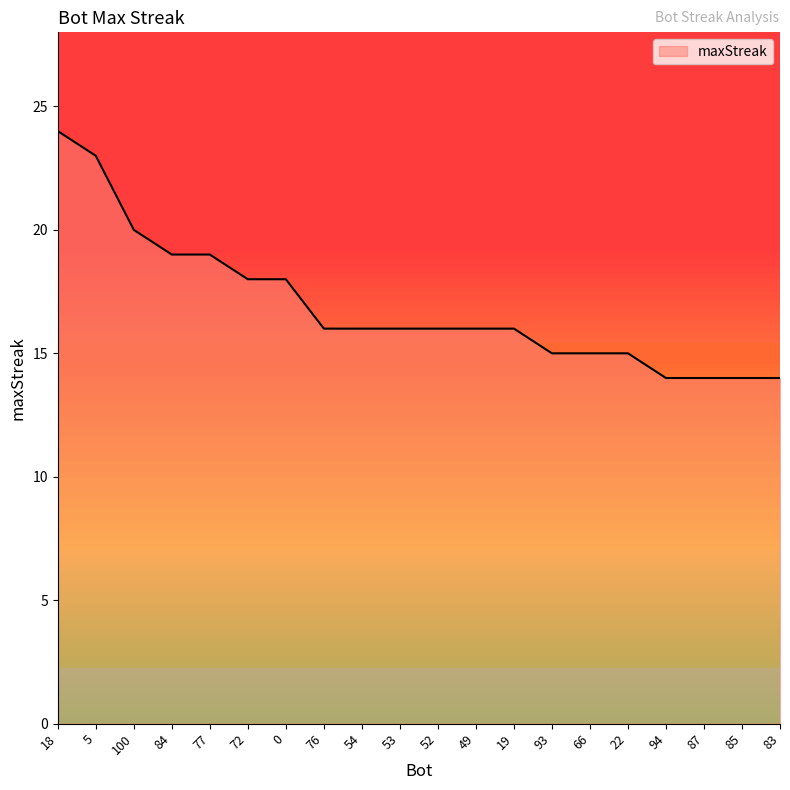

Reading right to left, extract all data points from this chart.

83=14	85=14	87=14	94=14	22=15	66=15	93=15	19=16	49=16	52=16	53=16	54=16	76=16	0=18	72=18	77=19	84=19	100=20	5=23	18=24